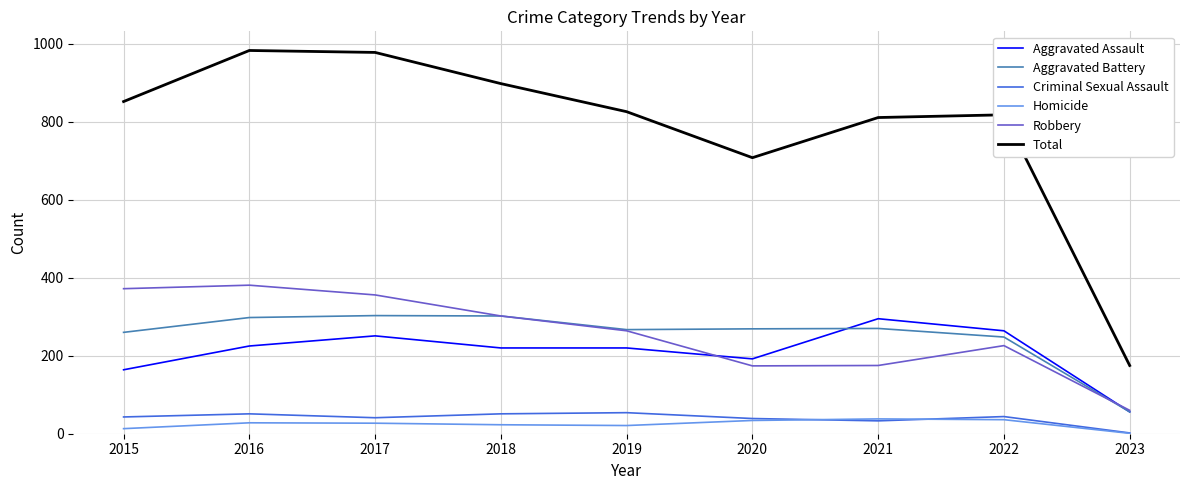

True or false: Criminal Sexual Assault and Total intersect in this chart.

False